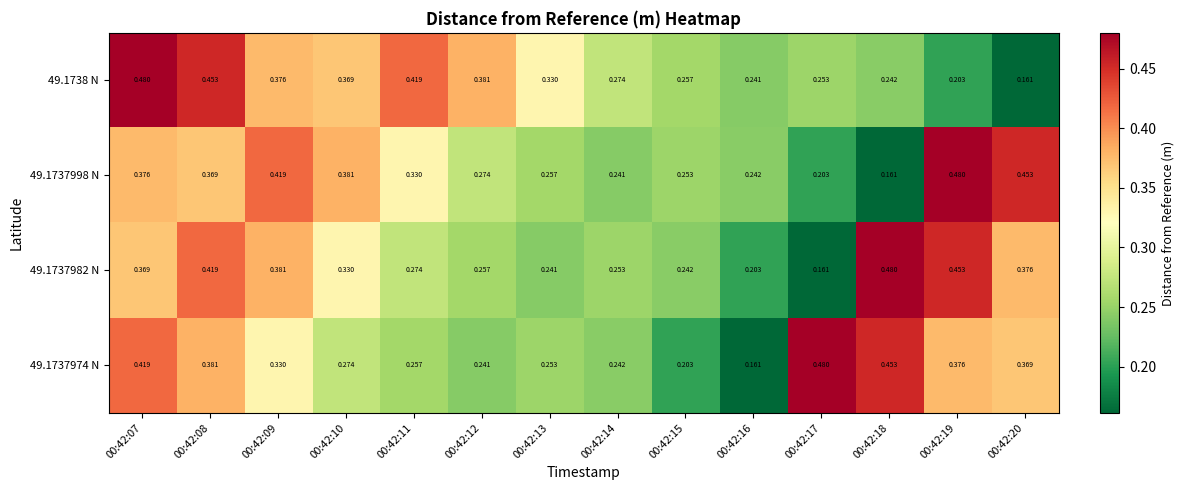

How many categories are shown in the chart?

14